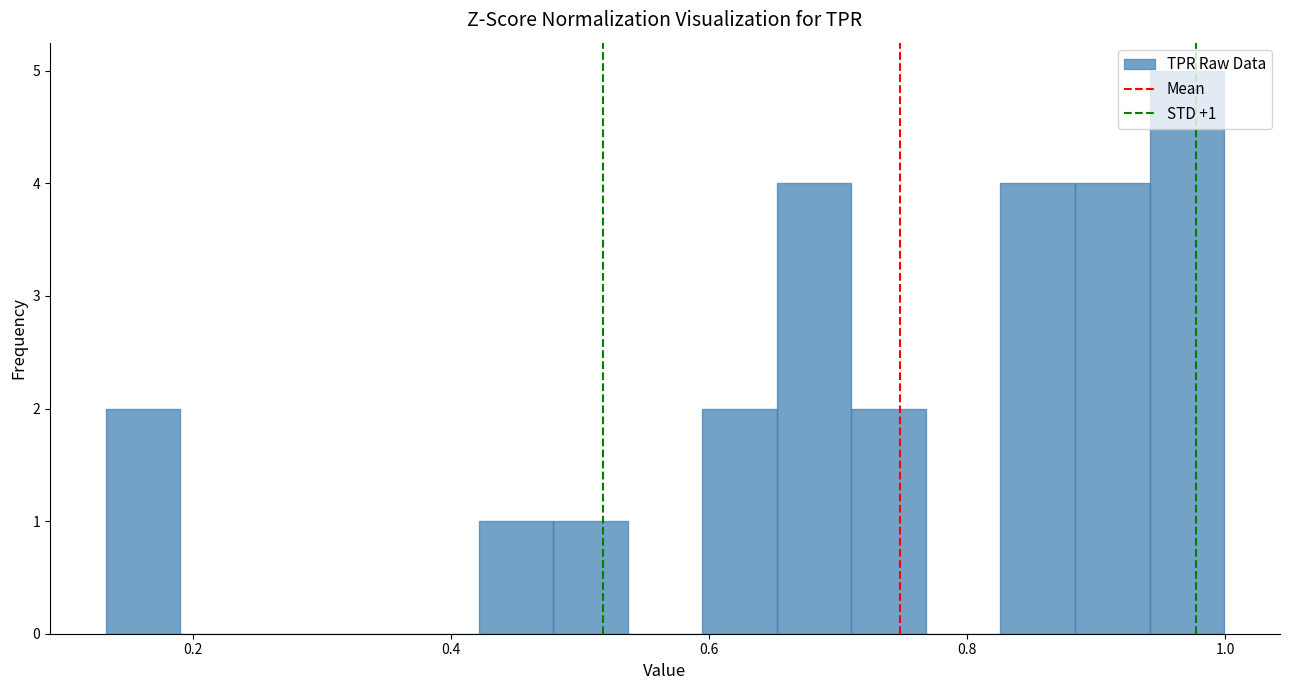

Read against the x-axis, roughly where is the centre of the tallest bar?

0.98